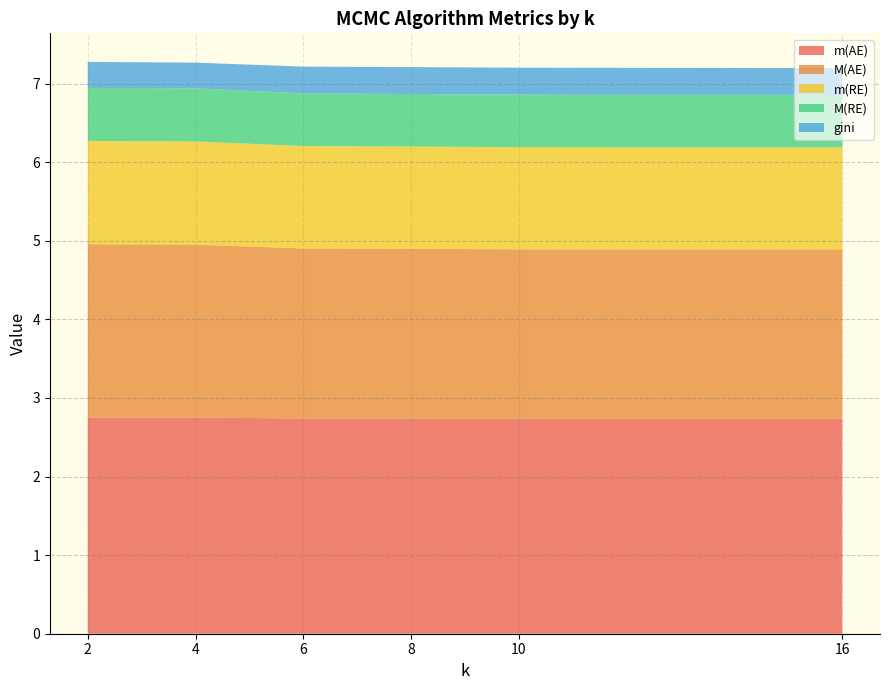

What is the minimum value for m(AE)?

2.7